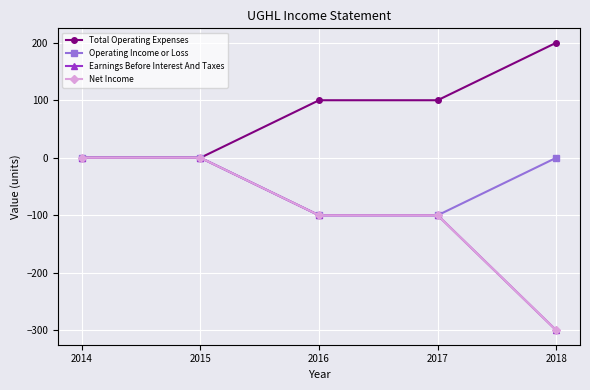

Rank the series by their maximum value, from lowest to highest.

Operating Income or Loss, Earnings Before Interest And Taxes, Net Income, Total Operating Expenses